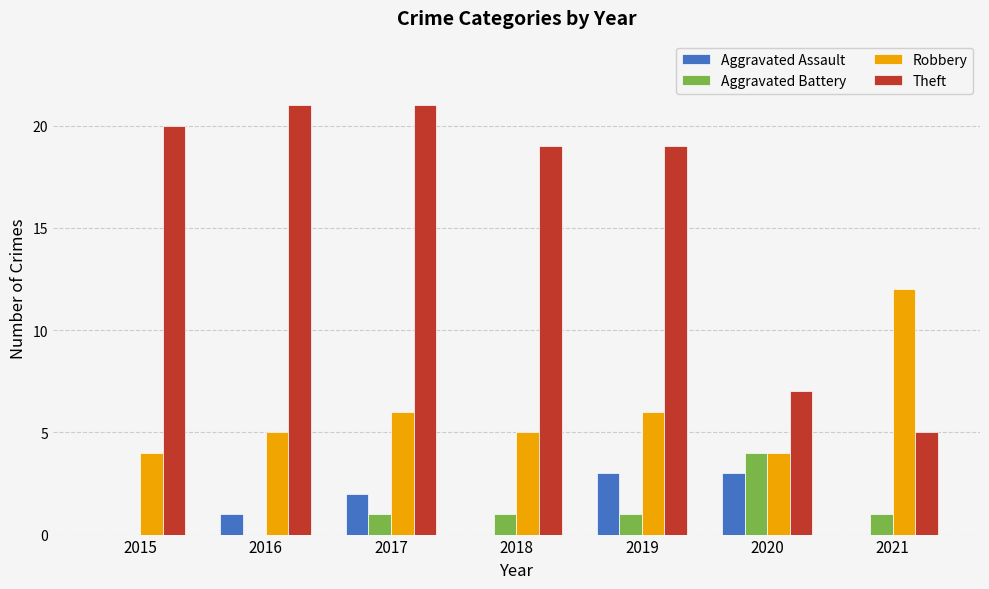

What is the total value across all series at 2018?

25